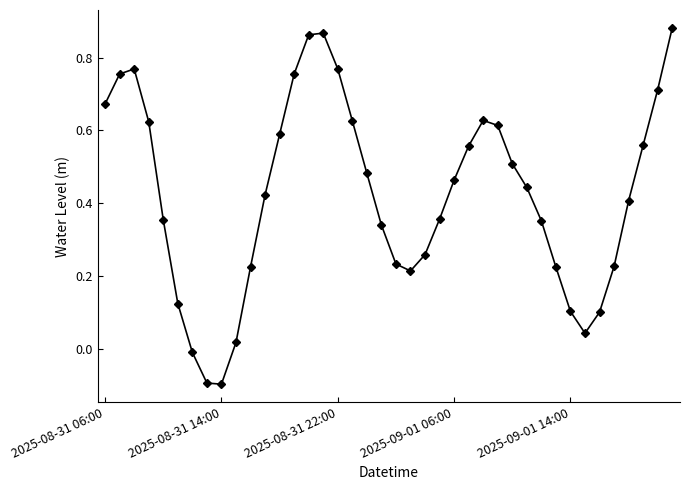

What is the difference between the second highest and minimum values?

1.0